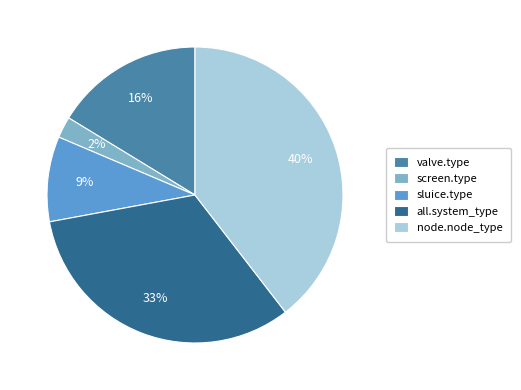

Approximately how many times larger is the value at sluice.type compared to all.system_type?

0.3